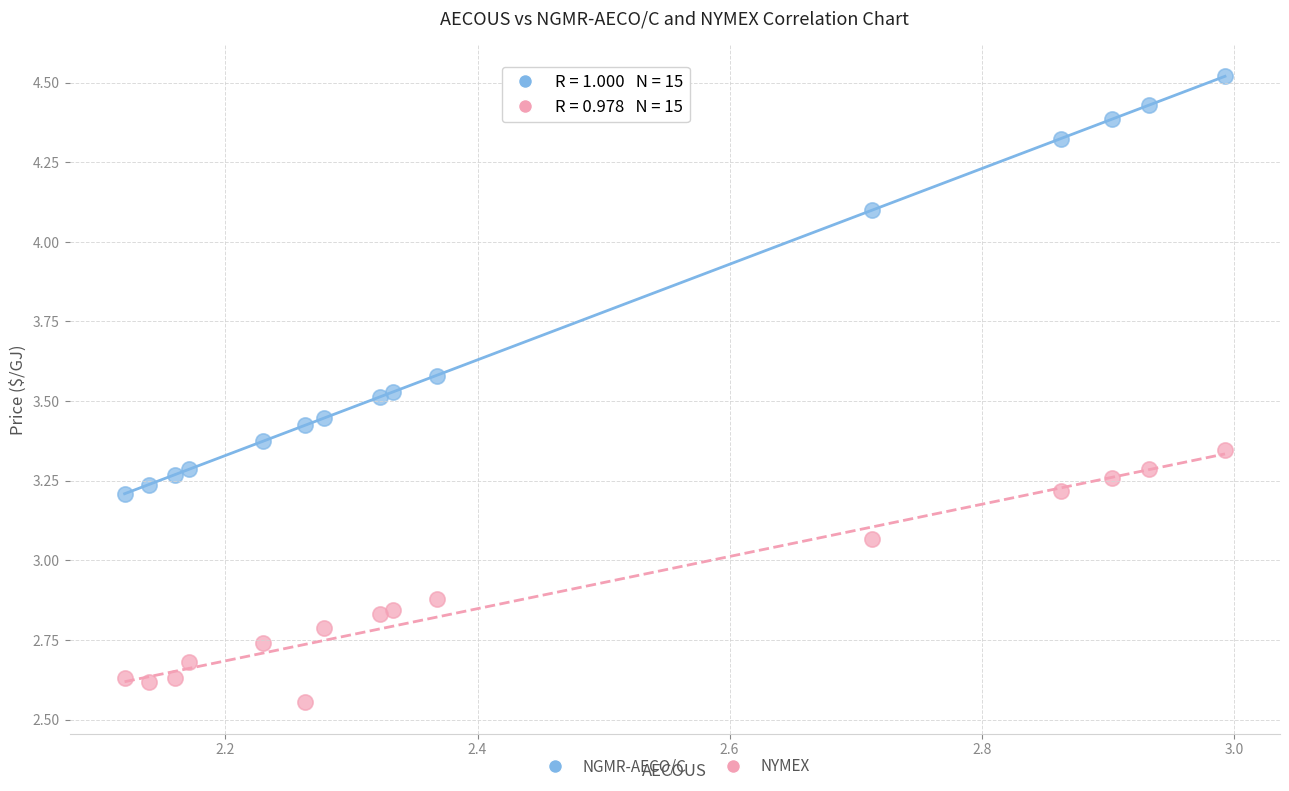

Which series has the widest spread of Y values?

NGMR-AECO/C